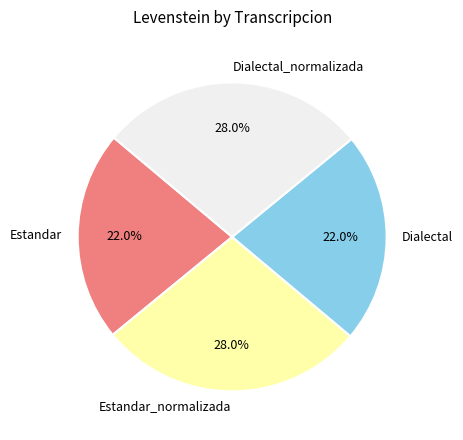

What portion of the pie excludes Dialectal_normalizada?

72.0%